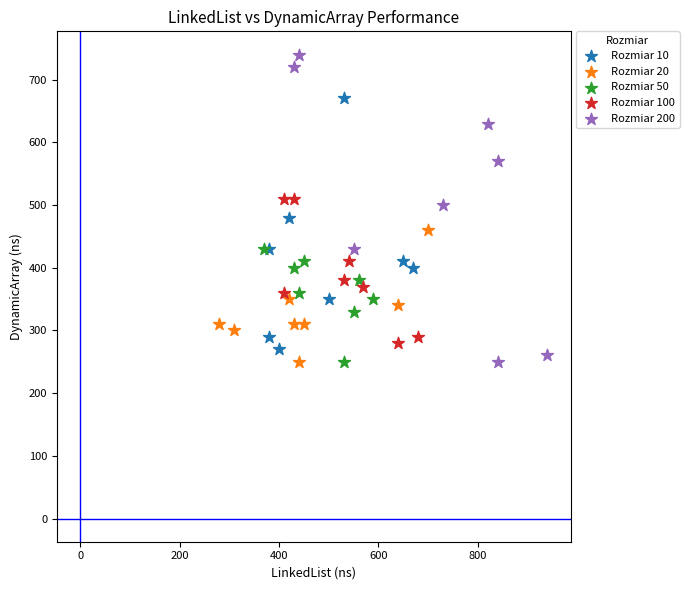

Which series contains the highest Y value?

Rozmiar 200